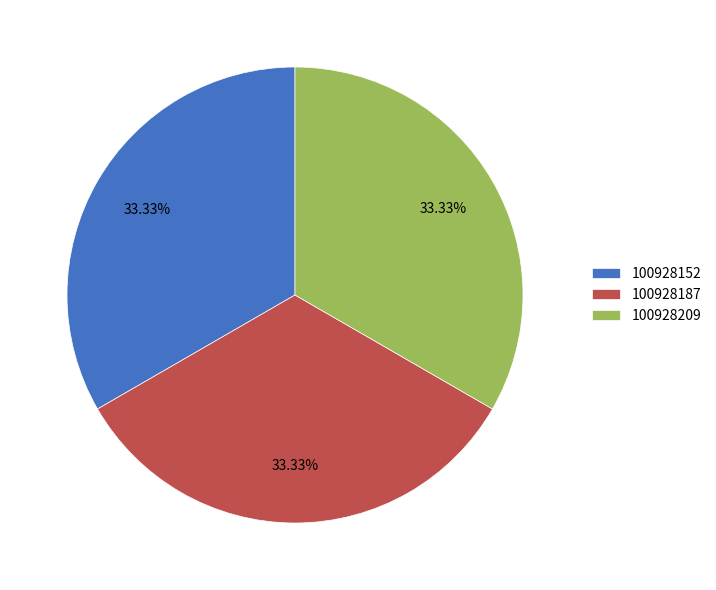

To the nearest percent, what percentage of the pie is 100928152?

33%